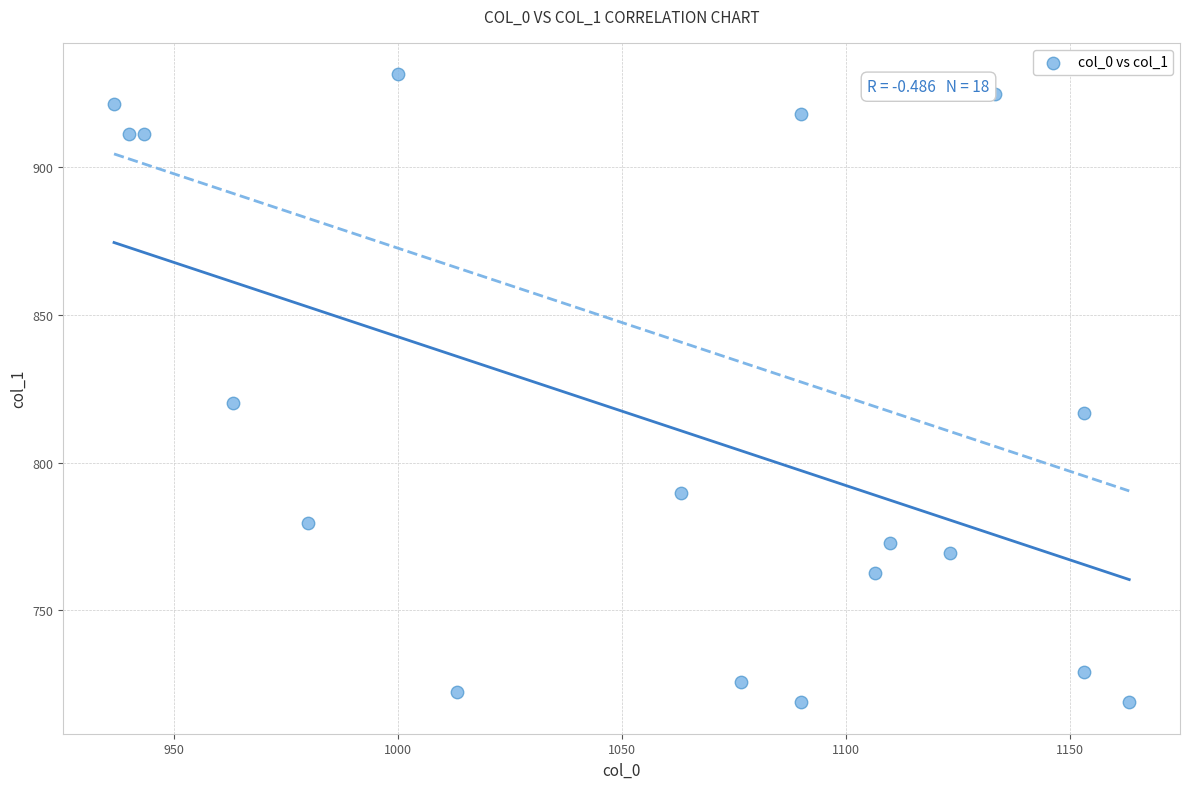

What Y value in the scatter plot is closest to 825?

820.1